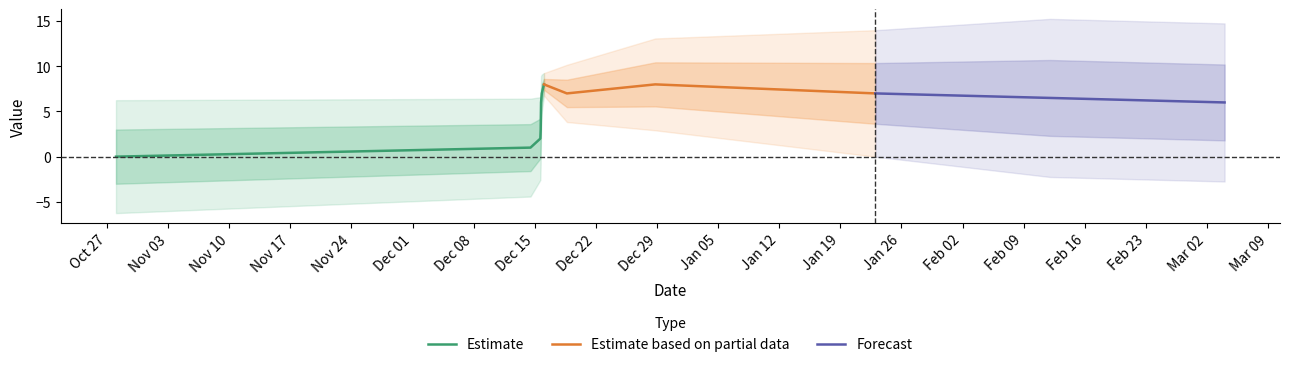

Which has a higher value, 6 or 1?

6